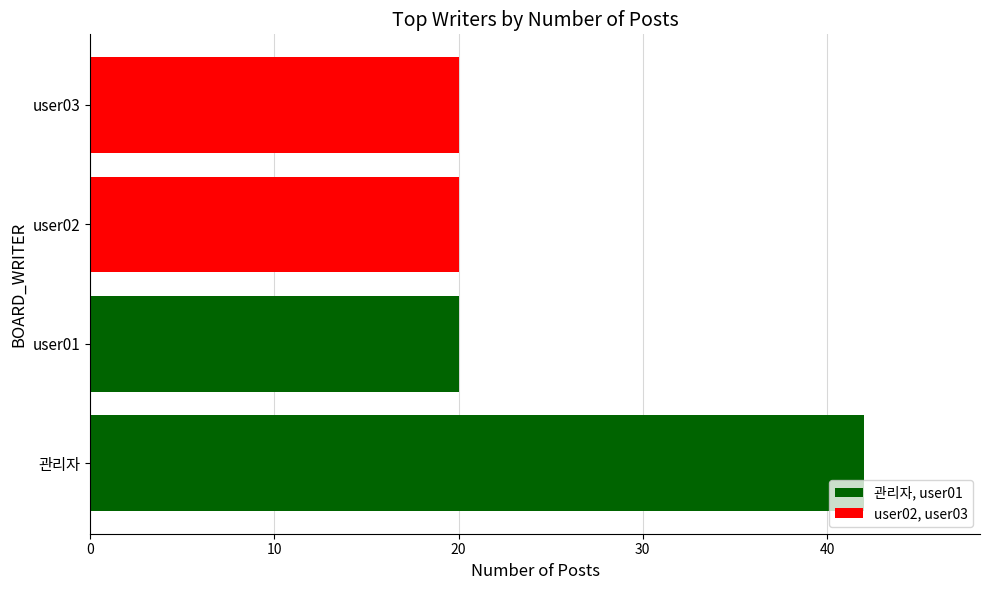

Count the values in the range 20 to 42.

4